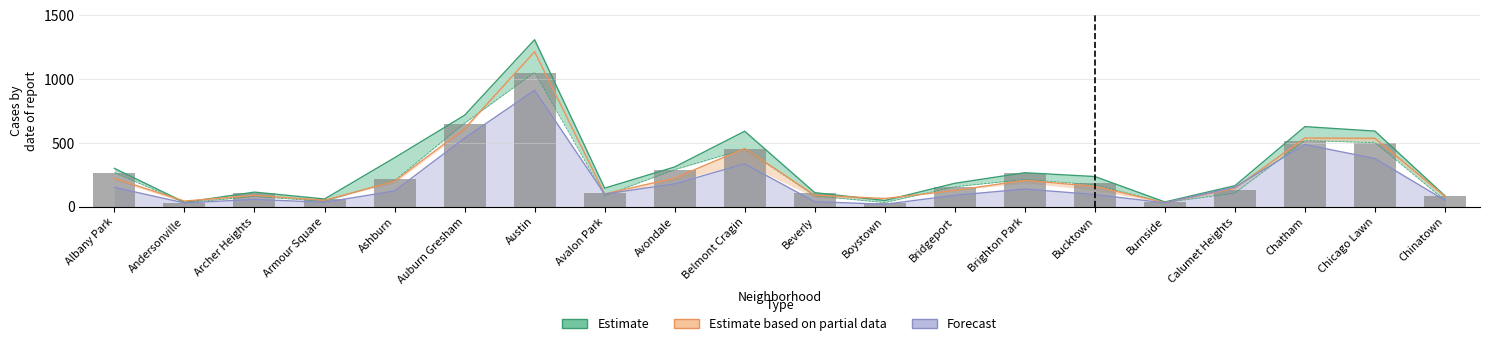

What is the difference between the maximum and minimum values in the 2018 series?

1023.0